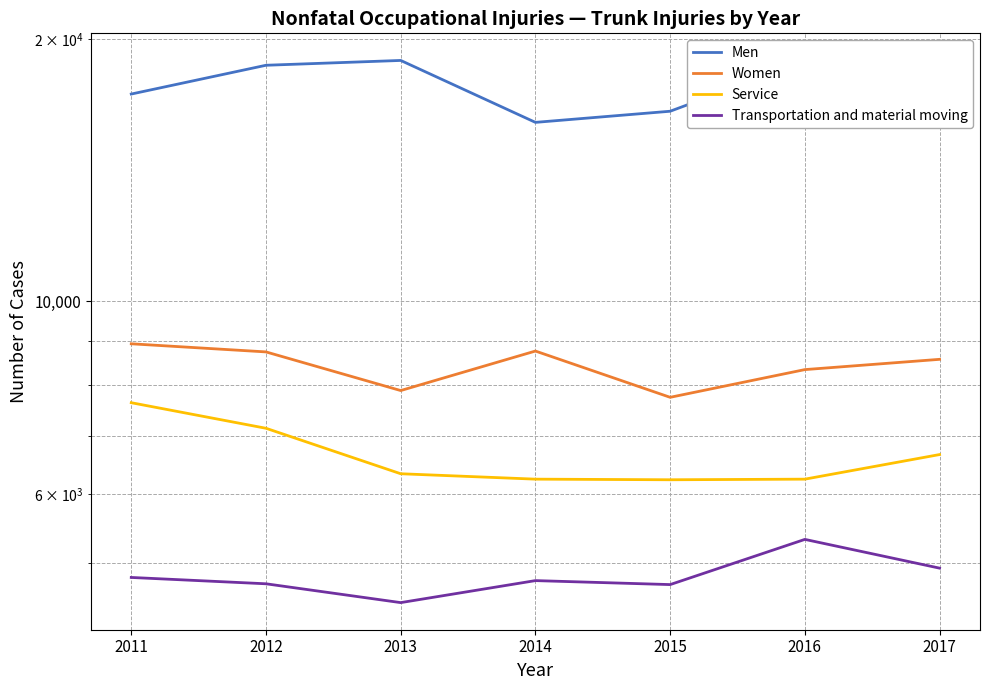

Reading right to left, what are all the values shown in this chart?

Men: 2017=16810	2016=18870	2015=16530	2014=16050	2013=18910	2012=18670	2011=17300
Women: 2017=8570	2016=8340	2015=7750	2014=8760	2013=7890	2012=8740	2011=8930
Service: 2017=6660	2016=6240	2015=6230	2014=6240	2013=6330	2012=7140	2011=7640
Transportation and material moving: 2017=4930	2016=5320	2015=4720	2014=4770	2013=4500	2012=4730	2011=4810